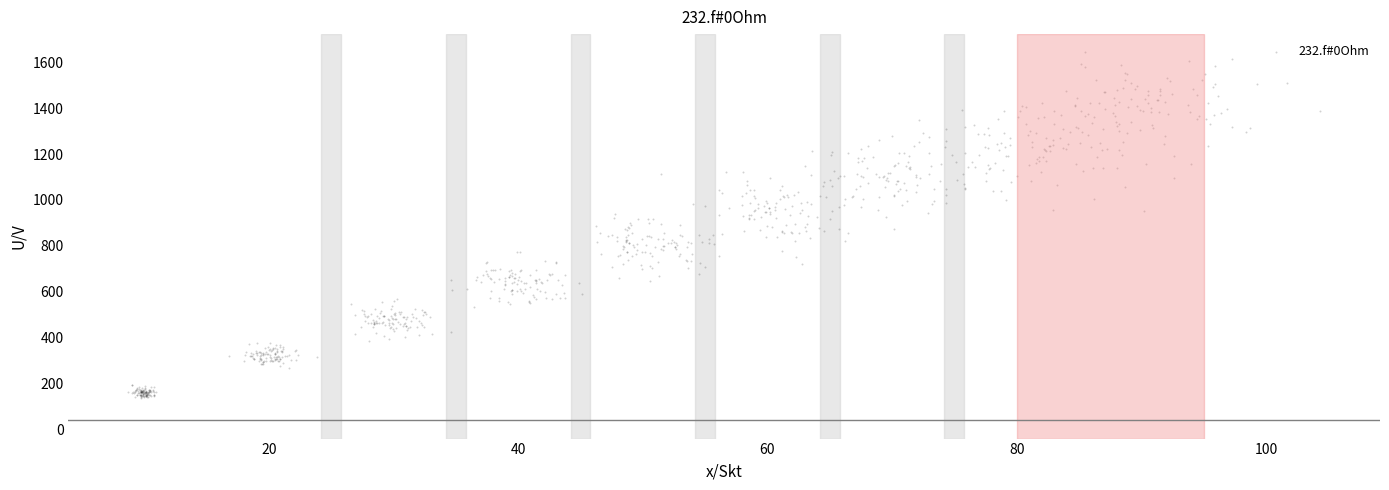

What is the range of Y values (max minus min)?

1507.7